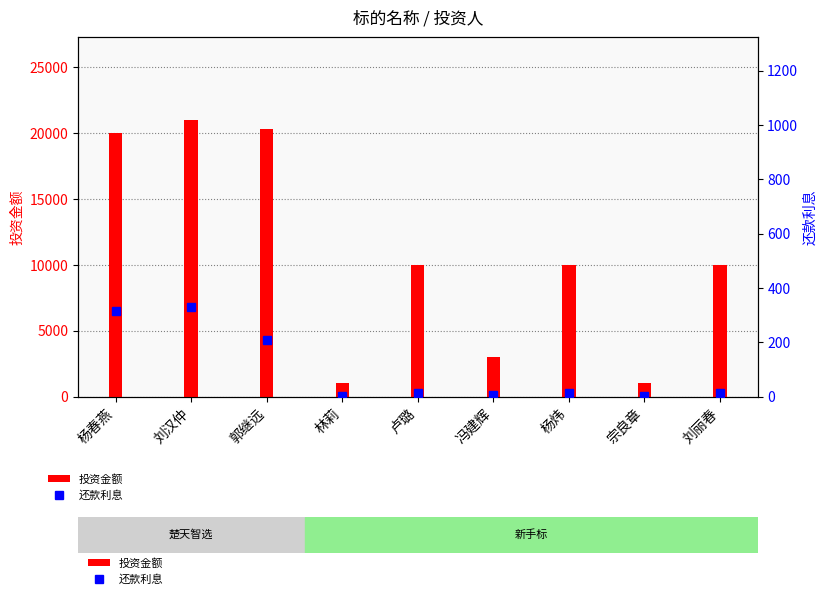

What is the greatest value displayed?

21000.0